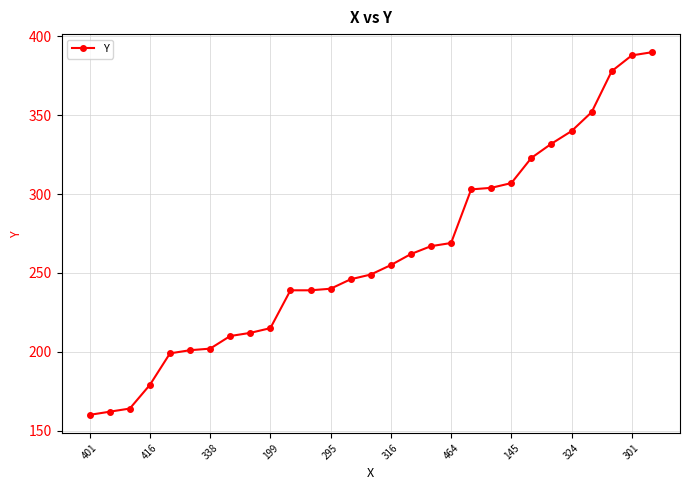

What is the maximum value shown in the chart?

390